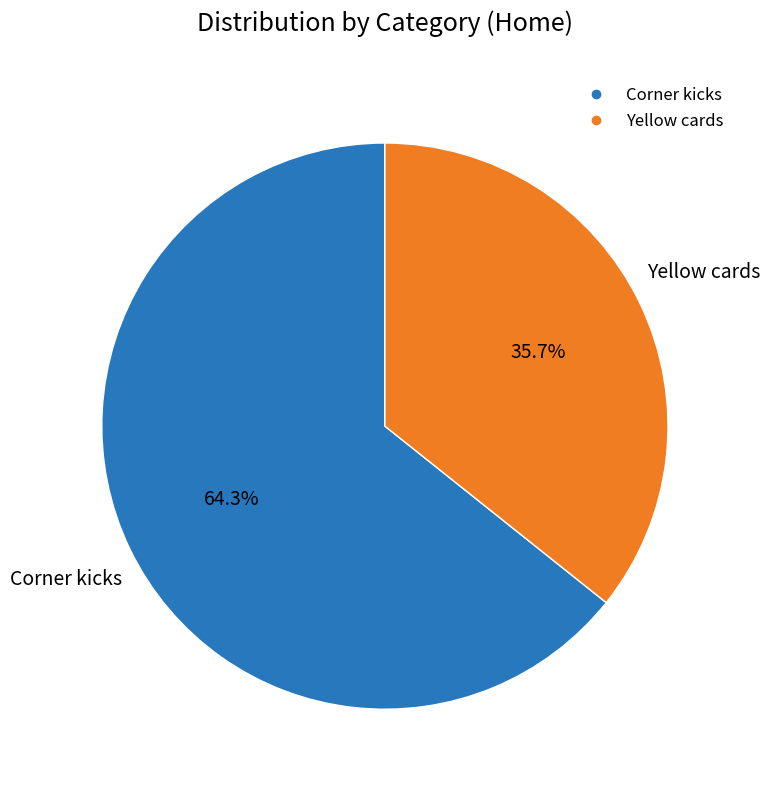

Between Corner kicks and Yellow cards, which is larger?

Corner kicks